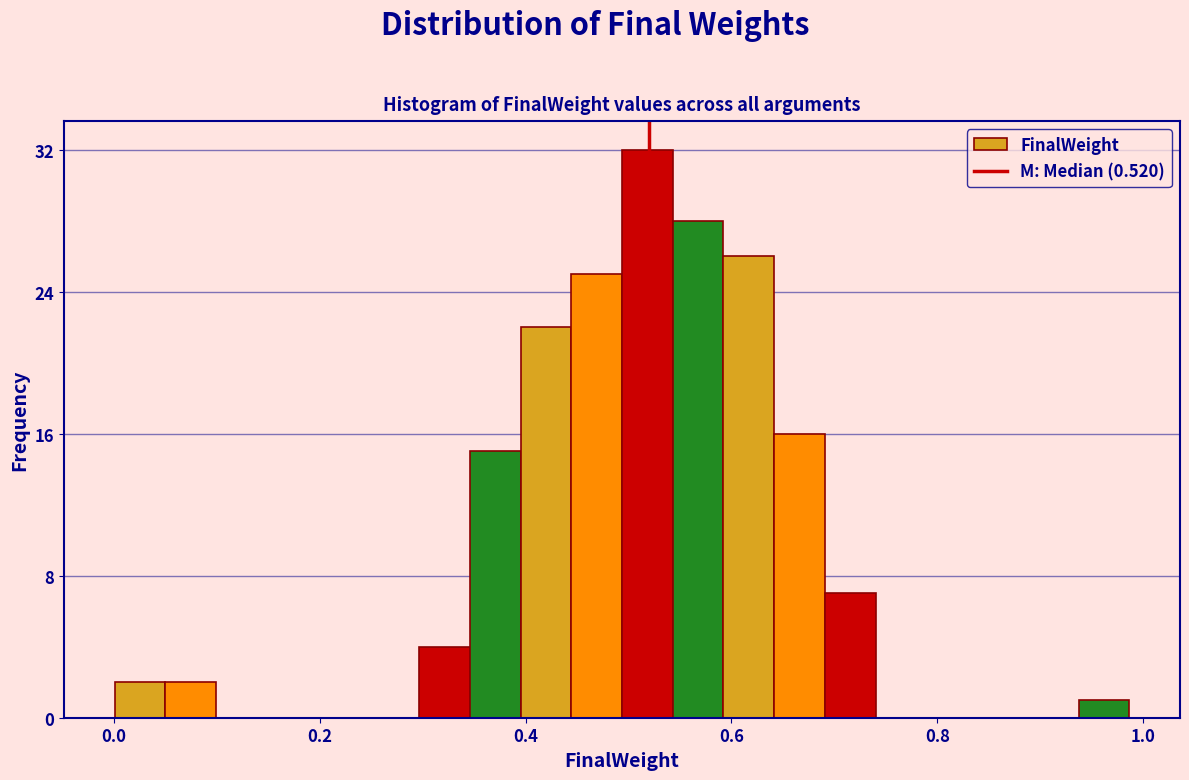

Read against the x-axis, roughly where is the centre of the tallest bar?

0.52